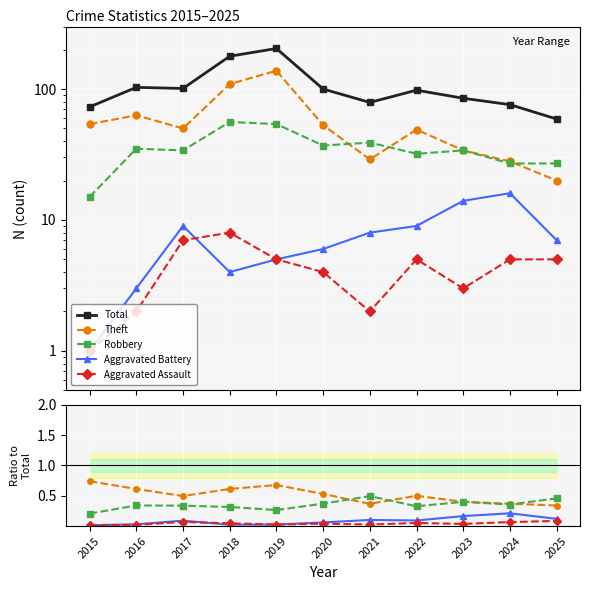

The Aggravated Battery series shows 0.2 at 2022. True or false?

False